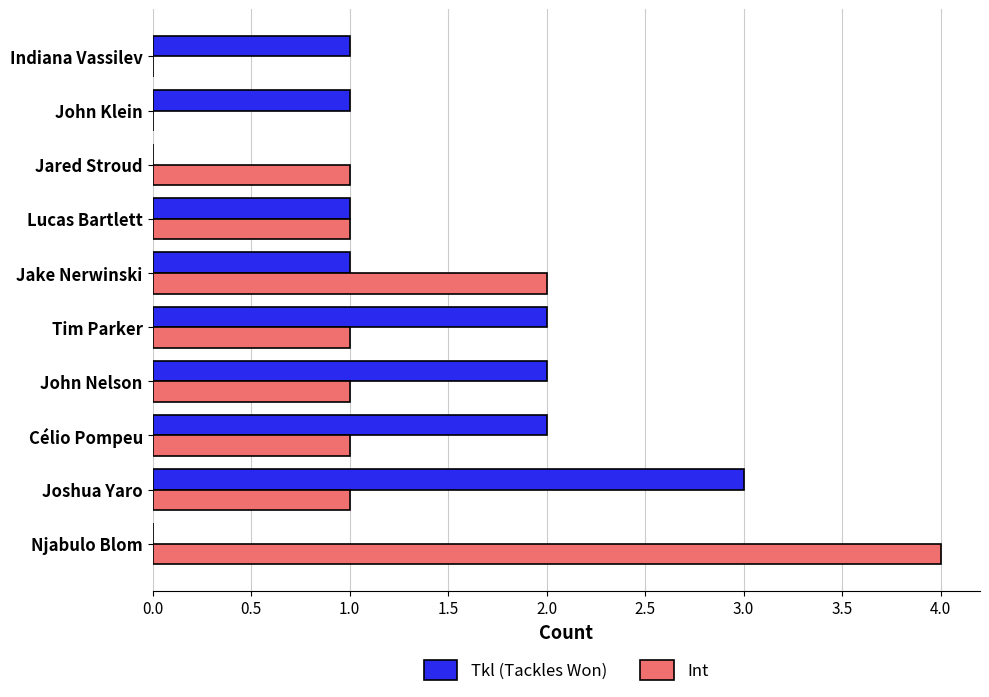

What value does the Tkl (Tackles Won) series have at Joshua Yaro?

3